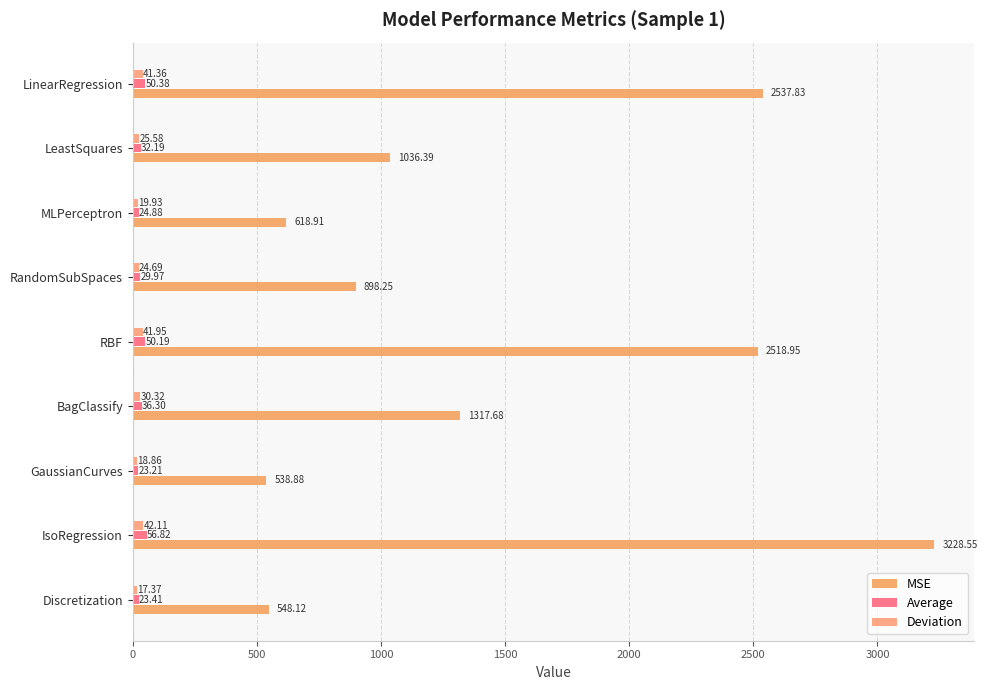

Reading left to right, extract all data points from this chart.

MSE: 548.1	3228.5	538.9	1317.7	2519.0	898.2	618.9	1036.4	2537.8
Average: 23.4	56.8	23.2	36.3	50.2	30.0	24.9	32.2	50.4
Deviation: 17.4	42.1	18.9	30.3	41.9	24.7	19.9	25.6	41.4